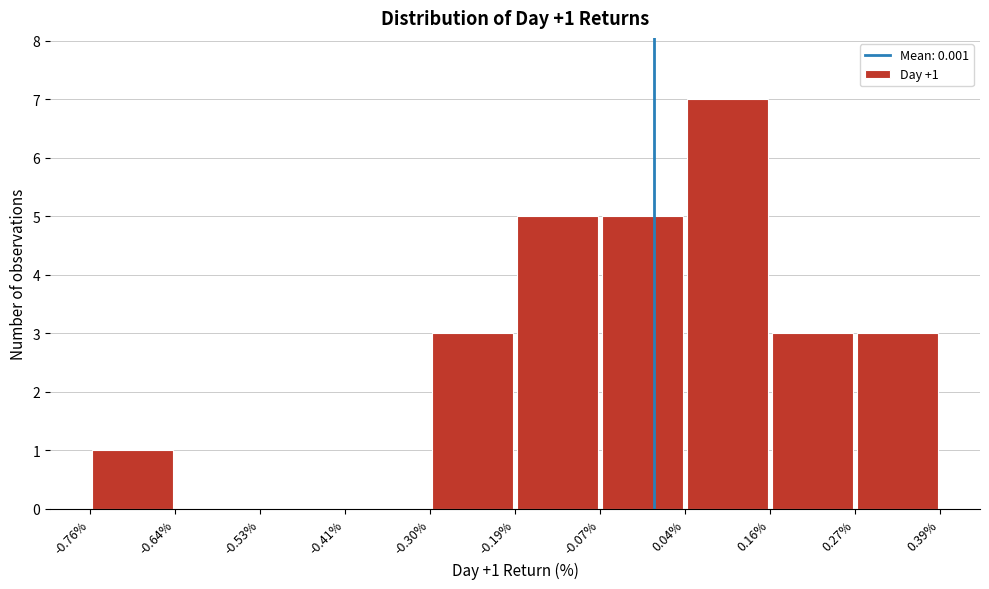

Which range on the x-axis has the tallest bar?

0.04% to 0.16%